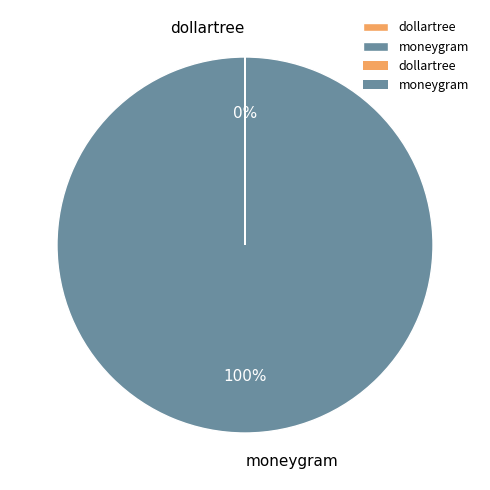

Is it true that moneygram is 100% of the pie?

True